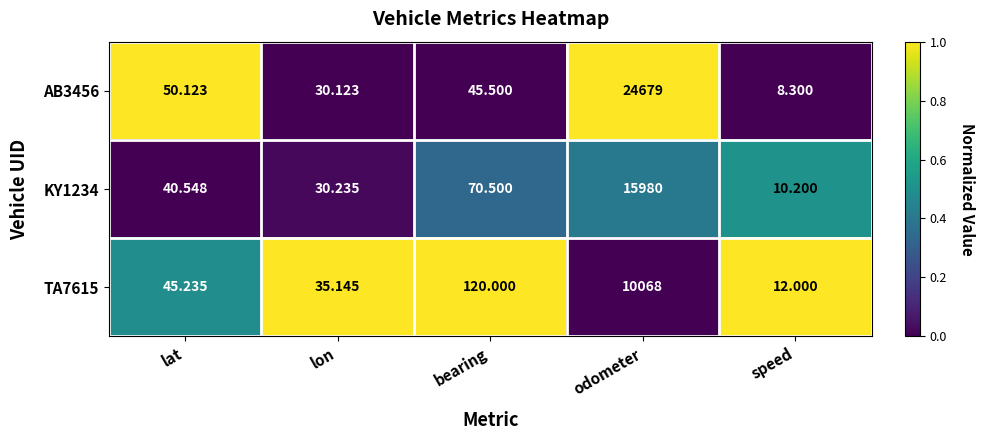

Which category has the highest value in the TA7615 series?

odometer